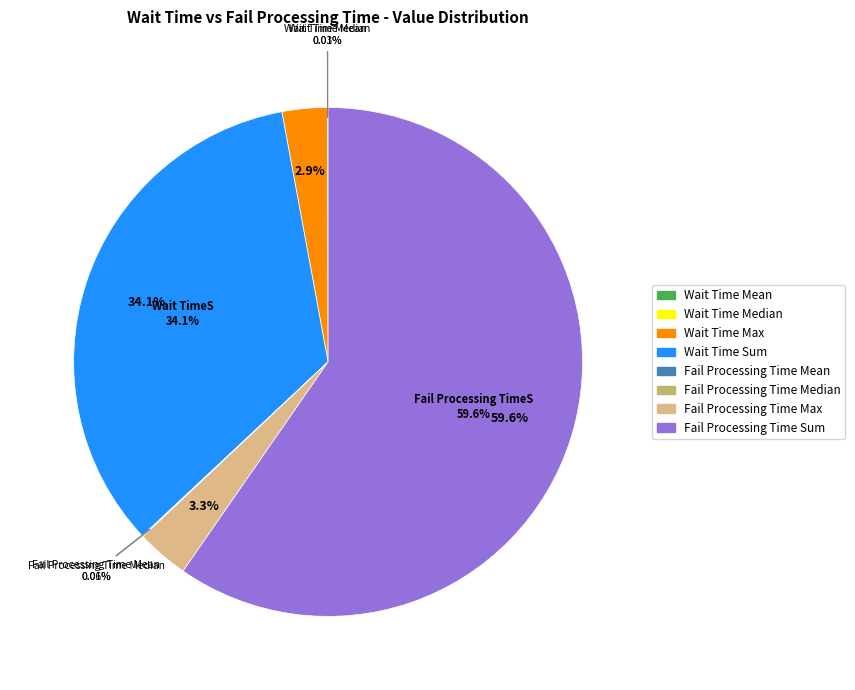

Is it true that Fail Processing Time Mean is 0% of the pie?

True